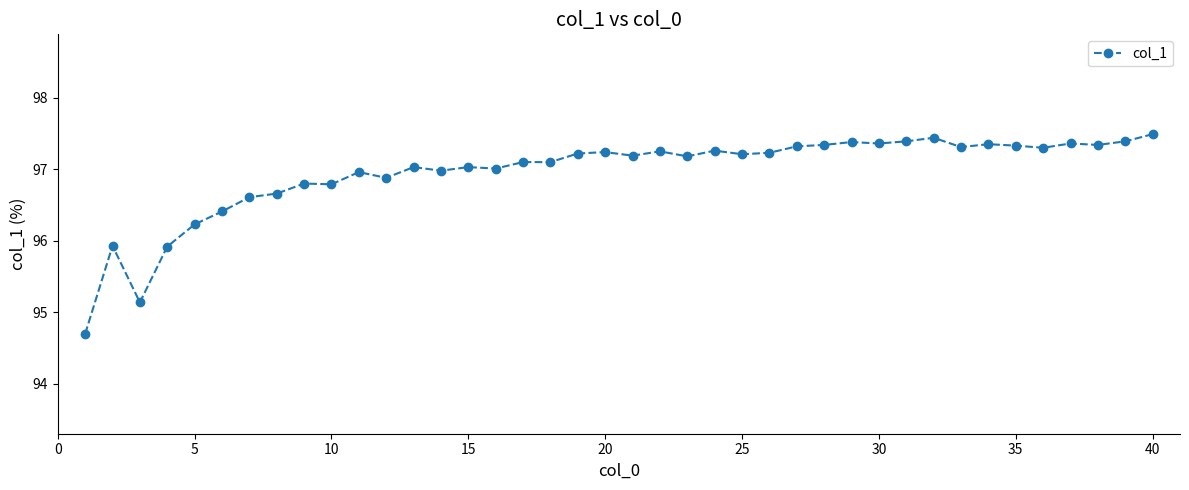

What is the sum of all values?

3878.2